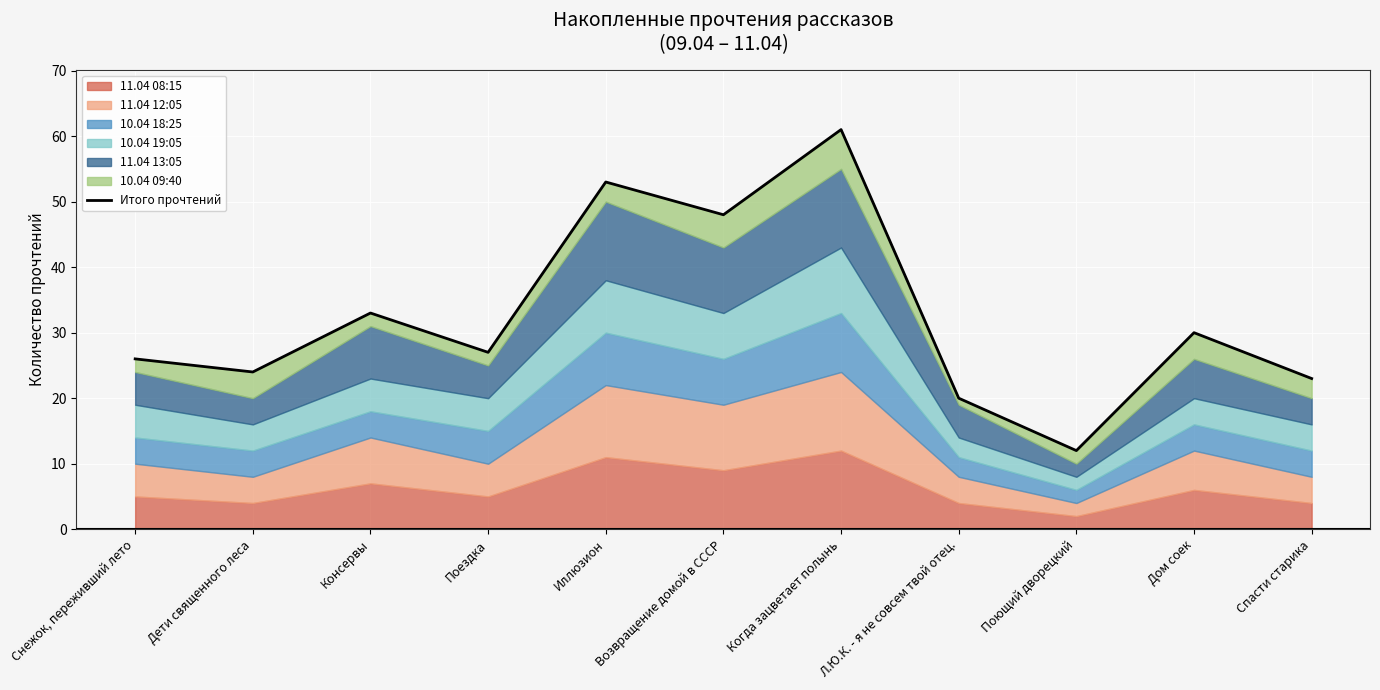

List the labels in order of value, largest first.

Когда зацветает полынь, Иллюзион, Возвращение домой в СССР, Консервы, Дом соек, Поездка, Снежок, переживший лето, Дети священного леса, Спасти старика, Л.Ю.К. - я не совсем твой отец., Поющий дворецкий